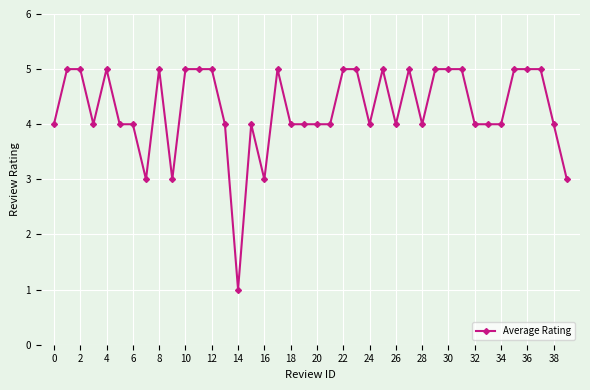

What is the greatest value displayed?

5